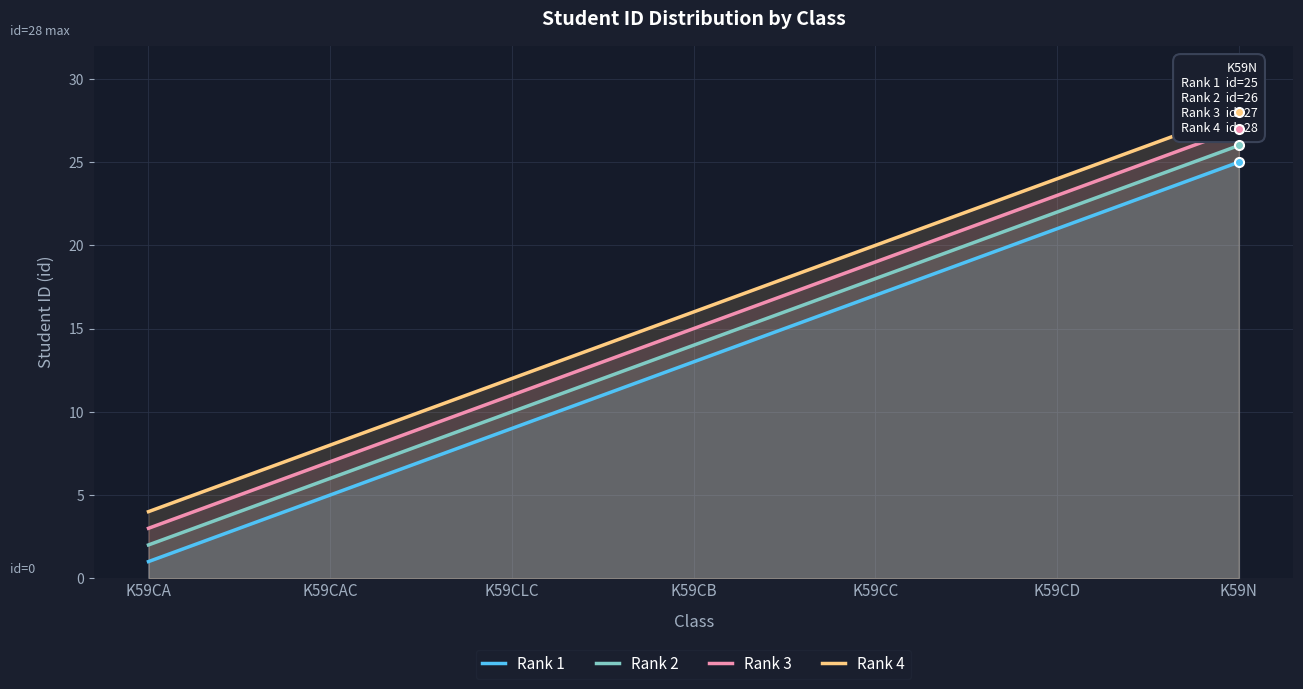

Reading right to left, list all the values displayed in this chart.

Rank 1: 25	21	17	13	9	5	1
Rank 2: 26	22	18	14	10	6	2
Rank 3: 27	23	19	15	11	7	3
Rank 4: 28	24	20	16	12	8	4